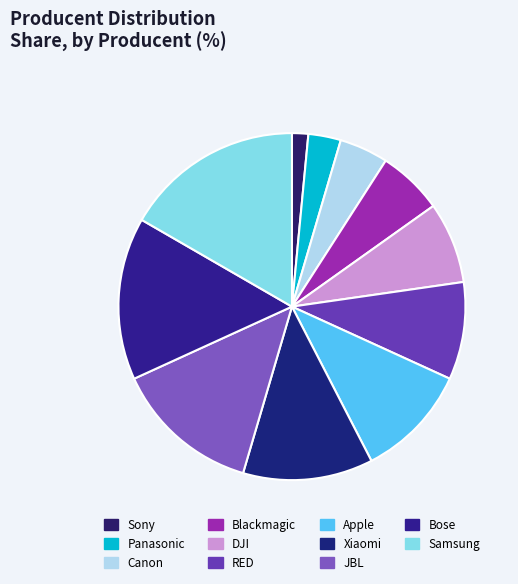

Do Xiaomi and Panasonic together represent more than half of the pie?

No